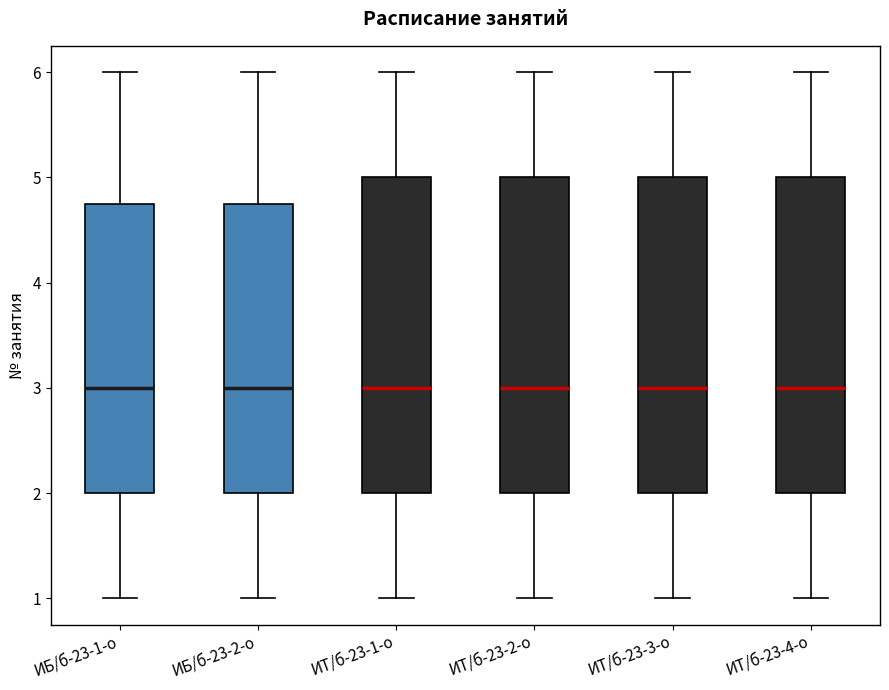

Reading left to right, read every box against the y-axis: the position of its median line, the range the box covers, and the ends of its whiskers. The values are not printed on the chart, so give them approximately, as read against the axis.

ИБ/б-23-1-о: median 3.0, box 2.0 to 4.8, whiskers 1.0 to 6.0
ИБ/б-23-2-о: median 3.0, box 2.0 to 4.8, whiskers 1.0 to 6.0
ИТ/б-23-1-о: median 3.0, box 2.0 to 5.0, whiskers 1.0 to 6.0
ИТ/б-23-2-о: median 3.0, box 2.0 to 5.0, whiskers 1.0 to 6.0
ИТ/б-23-3-о: median 3.0, box 2.0 to 5.0, whiskers 1.0 to 6.0
ИТ/б-23-4-о: median 3.0, box 2.0 to 5.0, whiskers 1.0 to 6.0